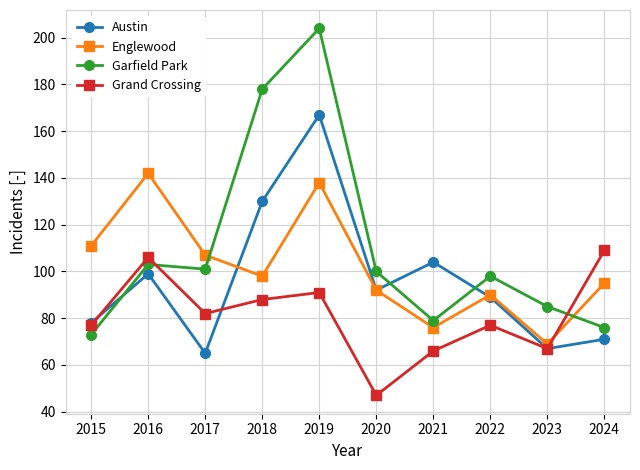

Reading left to right, what are all the values shown in this chart?

Austin: 78	99	65	130	167	92	104	89	67	71
Englewood: 111	142	107	98	138	92	76	90	69	95
Garfield Park: 73	103	101	178	204	100	79	98	85	76
Grand Crossing: 77	106	82	88	91	47	66	77	67	109